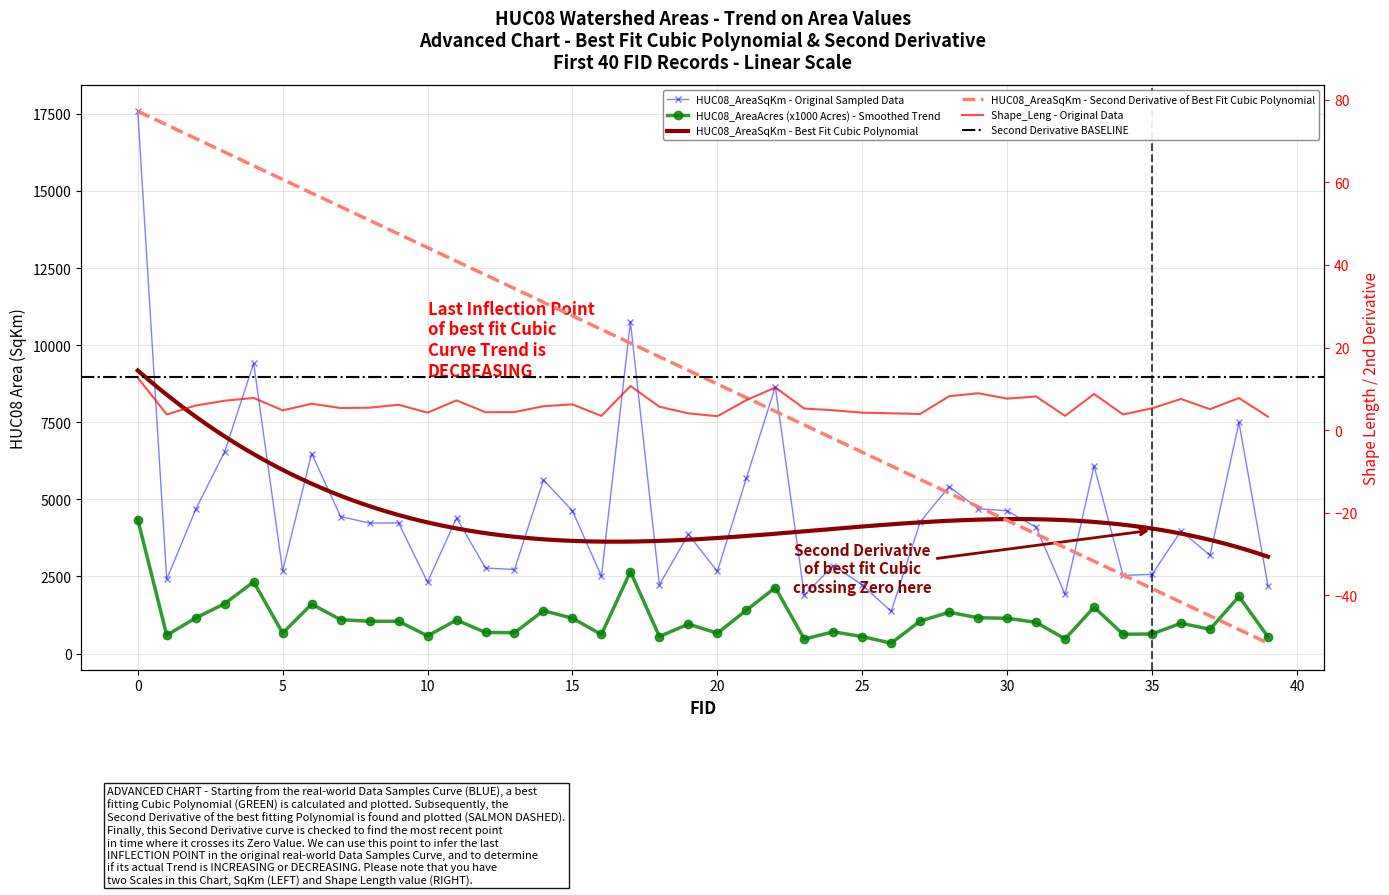

In HUC08_AreaAcres, how many points are higher than both neighbors (excluding endpoints)?

13